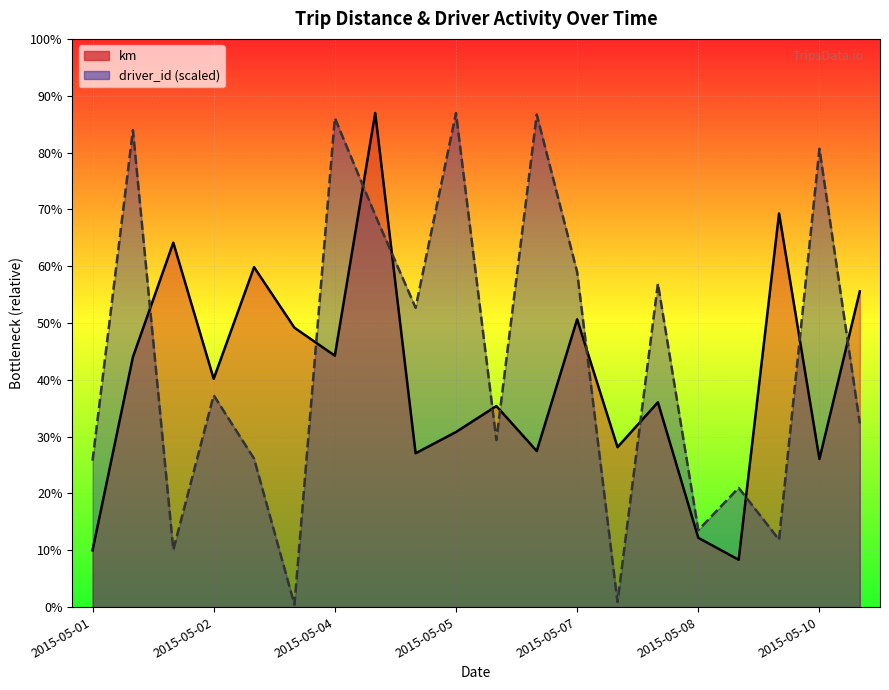

True or false: km has a value of 198.3 at 2015-05-10.

True